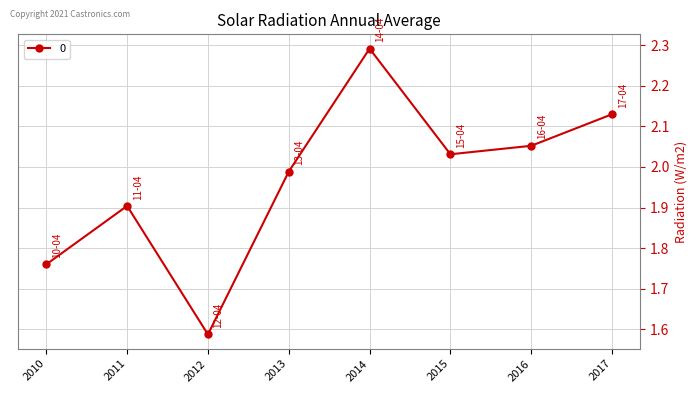

At which label is the value closest to 1?

2012